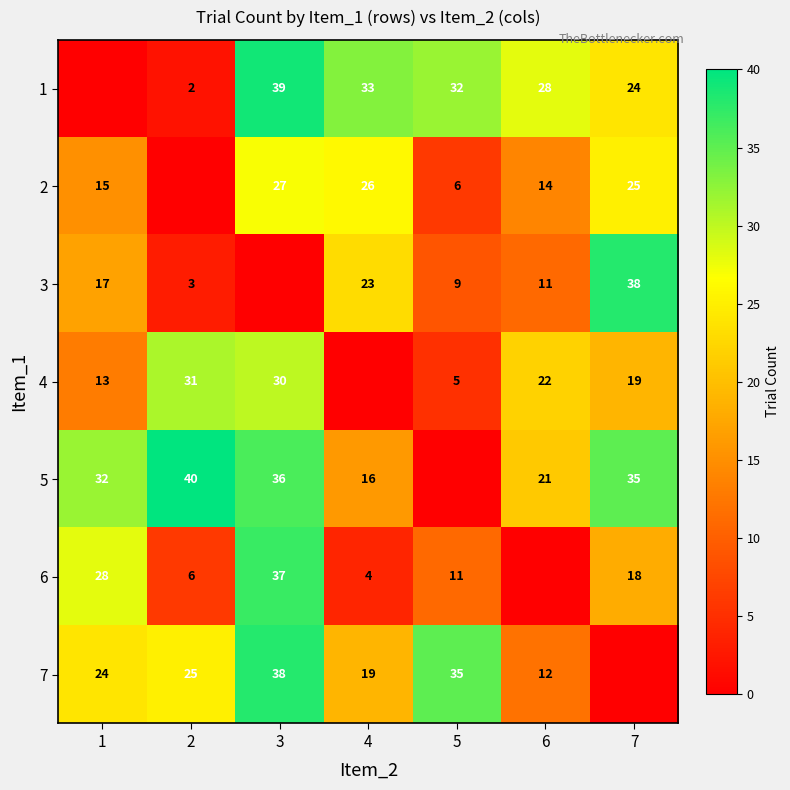

True or false: 6 has a value of 6 at 2.

True